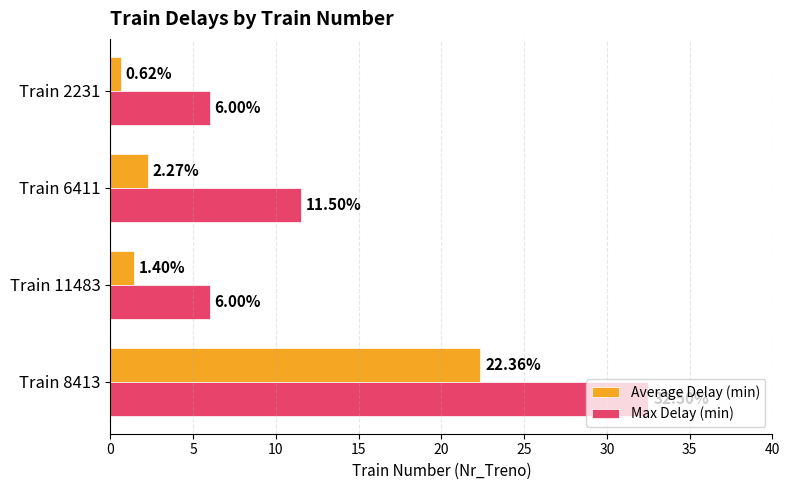

What is the difference between the Max Delay (min) values at Train 8413 and Train 11483?

26.5